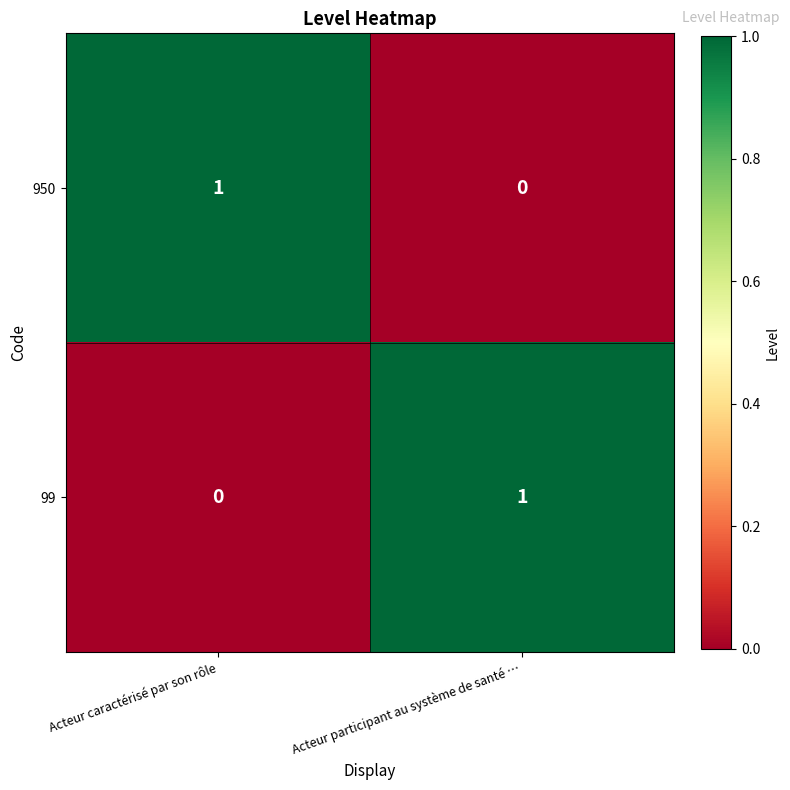

How many data points does each series have?

2